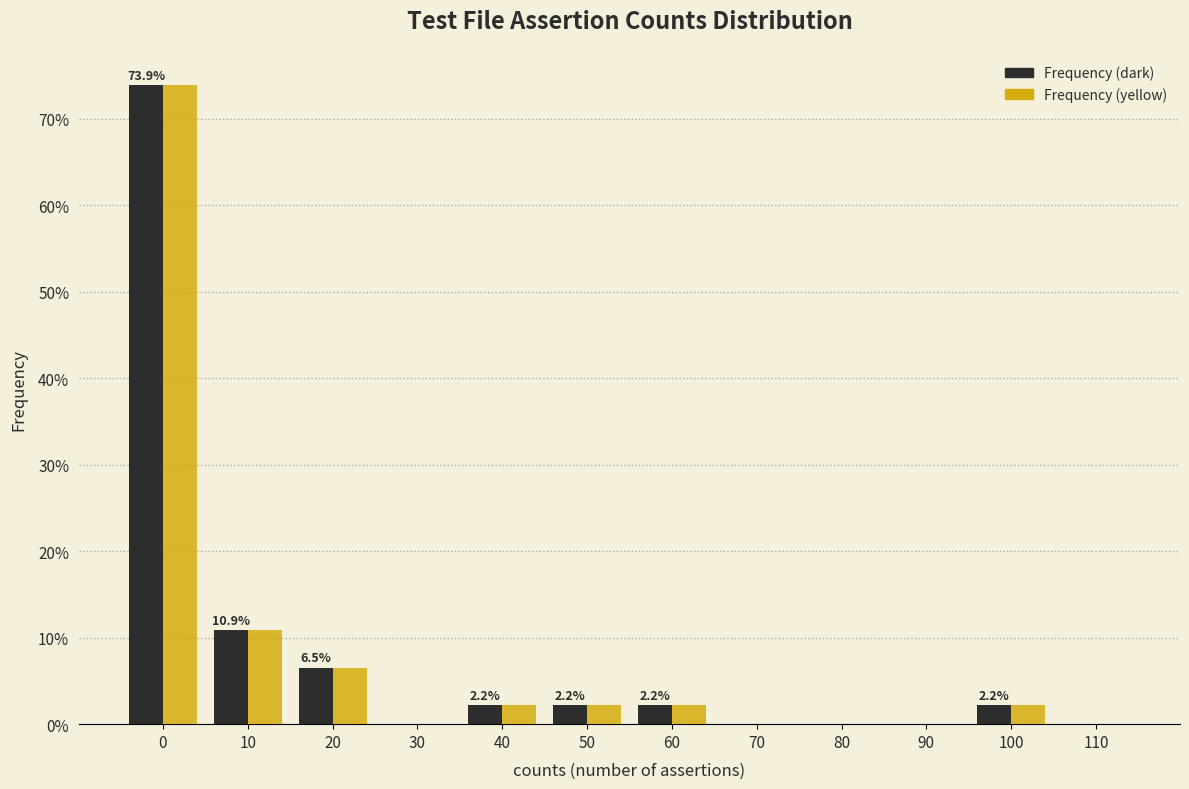

Reading left to right, list all the values displayed in this chart.

Frequency (dark): 0=73.9	10=10.9	20=6.5	30=0.0	40=2.2	50=2.2	60=2.2	70=0.0	80=0.0	90=0.0	100=2.2	110=0.0
Frequency (yellow): 0=73.9	10=10.9	20=6.5	30=0.0	40=2.2	50=2.2	60=2.2	70=0.0	80=0.0	90=0.0	100=2.2	110=0.0